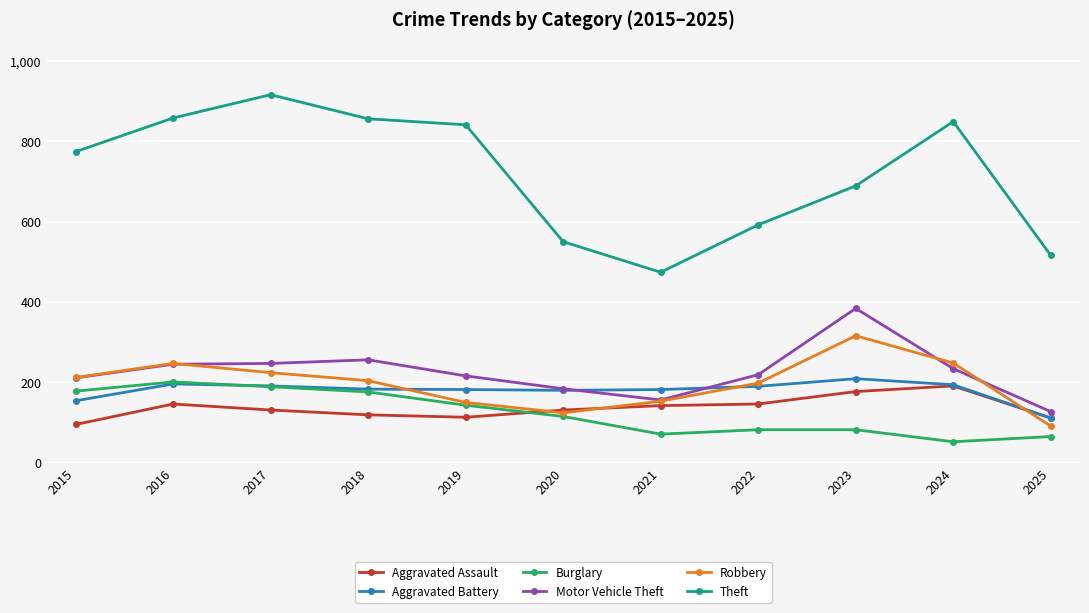

What is the total value across all series at 2018?

1794